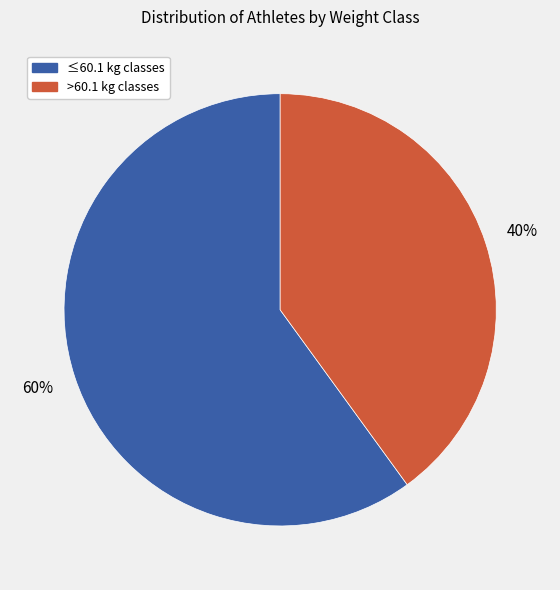

Is there any slice that represents more than half of the pie?

Yes